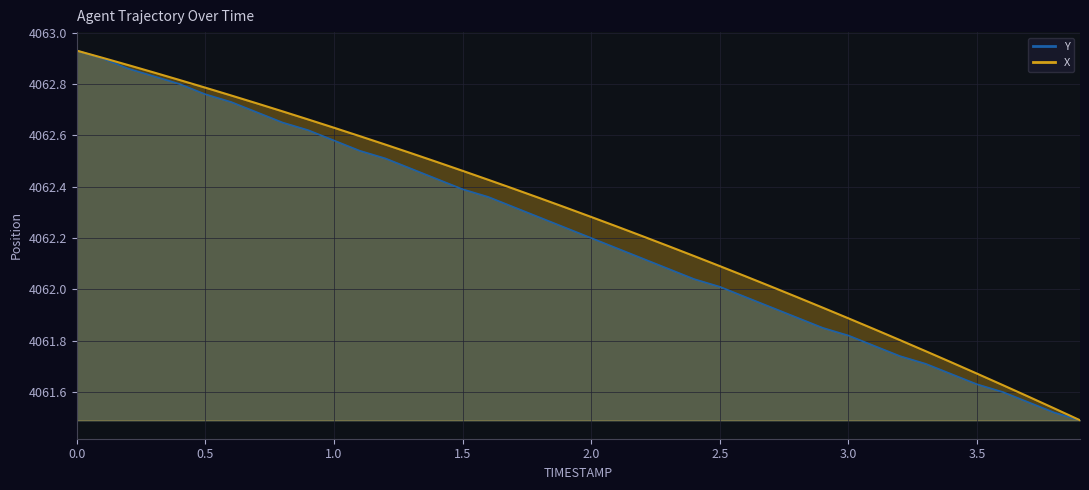

How many lines are shown in the chart?

2